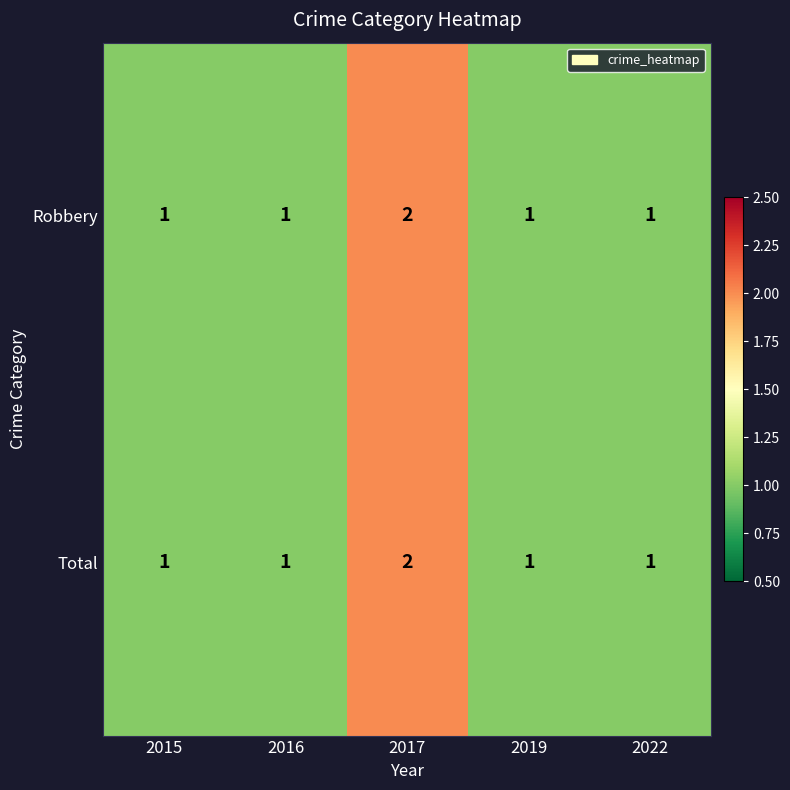

Is it true that Total equals 1 at 2015?

True